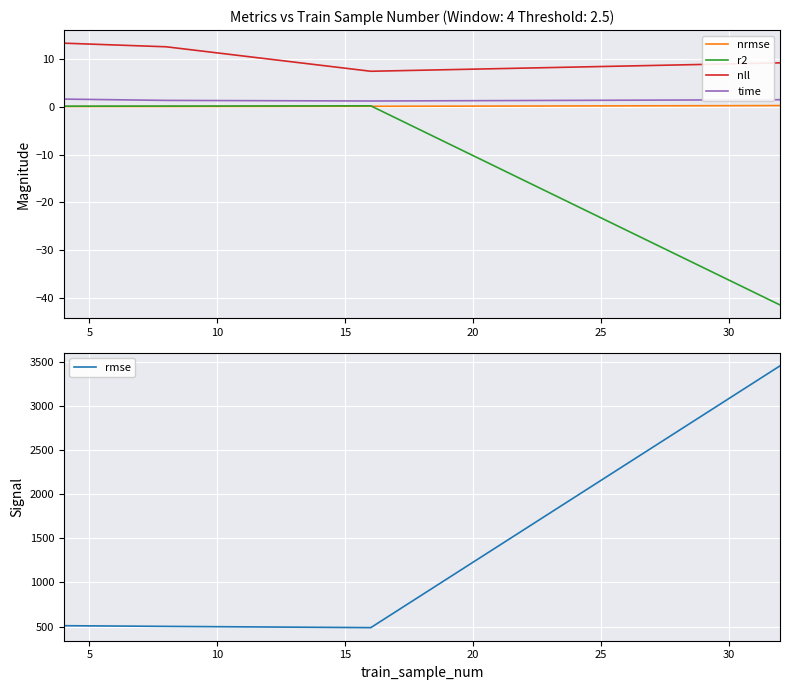

What is the maximum value for time?

1.6